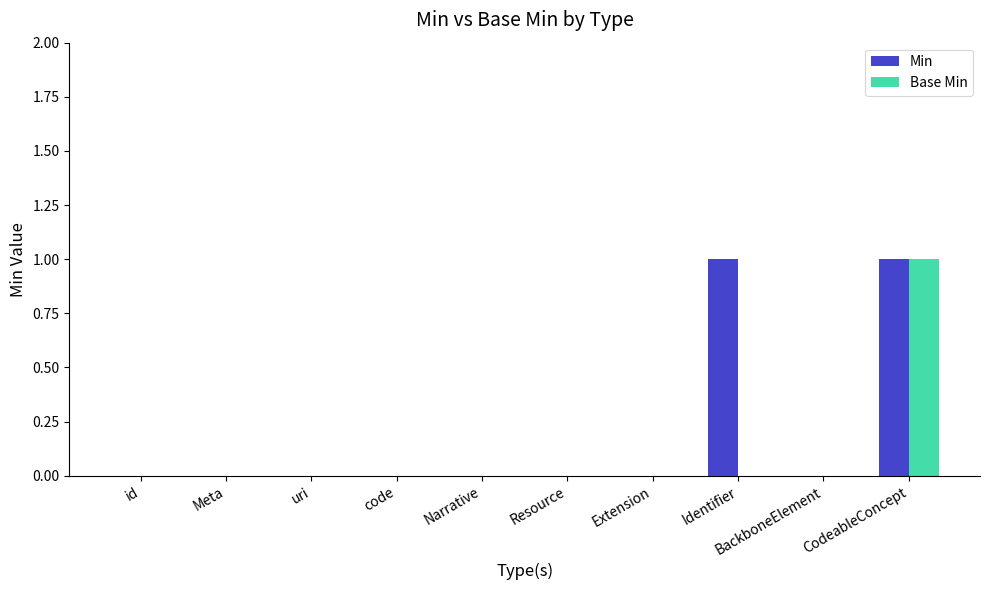

Reading left to right, list all the values displayed in this chart.

Min: 0	0	0	0	0	0	0	1	0	1
Base Min: 0	0	0	0	0	0	0	0	0	1